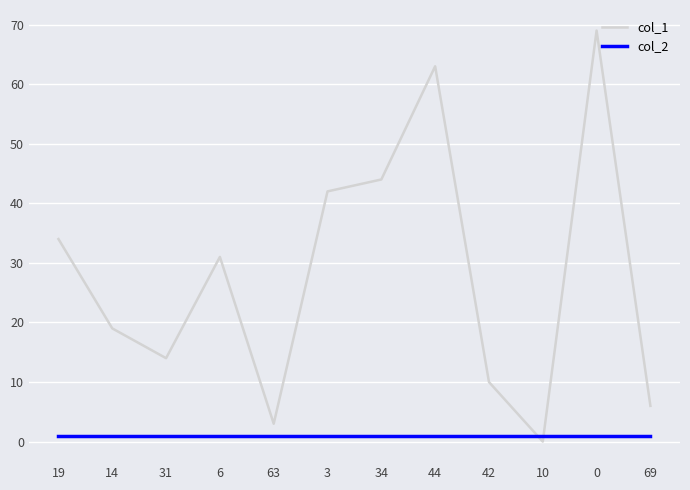

The col_2 series shows 1 at 3. True or false?

True